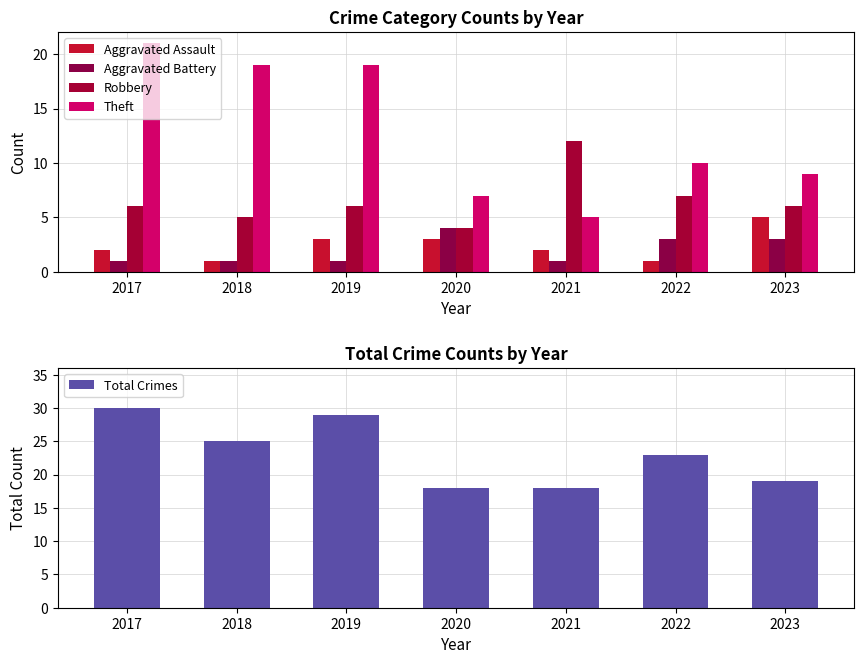

The Total Crimes series shows 23 at 2022. True or false?

True